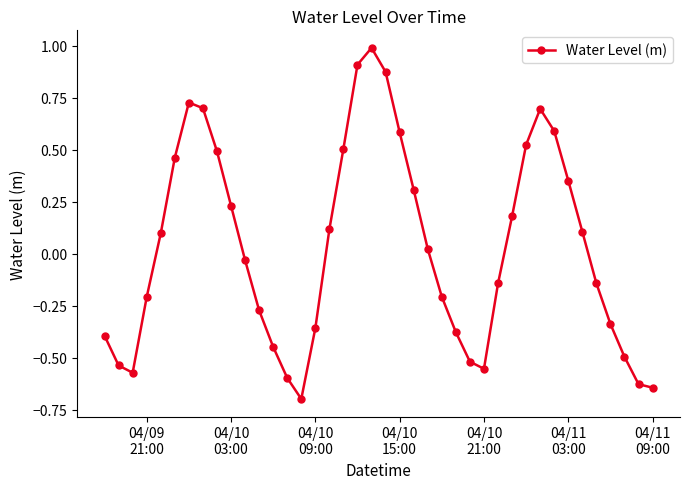

What is the smallest value displayed?

-0.7